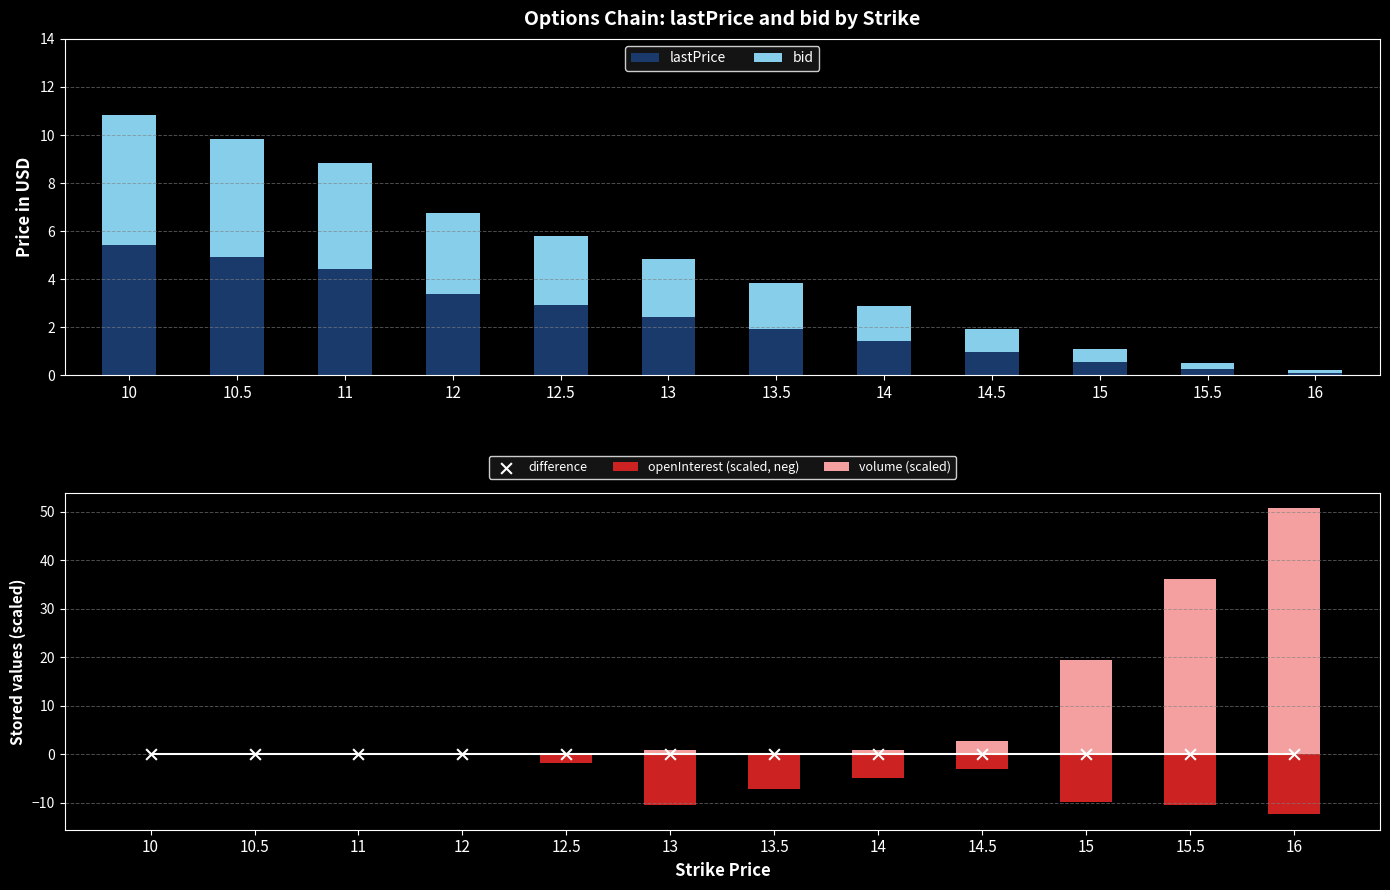

Which series contains the lowest Y value?

openInterest (scaled, neg)